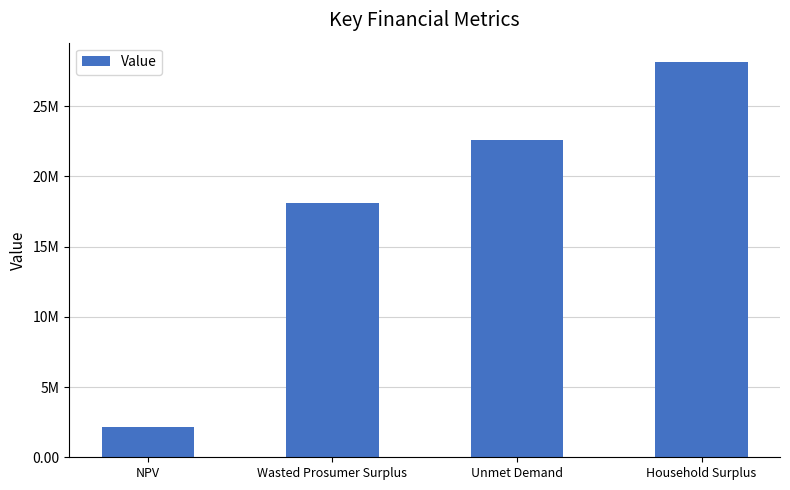

Are the bars horizontal?

No